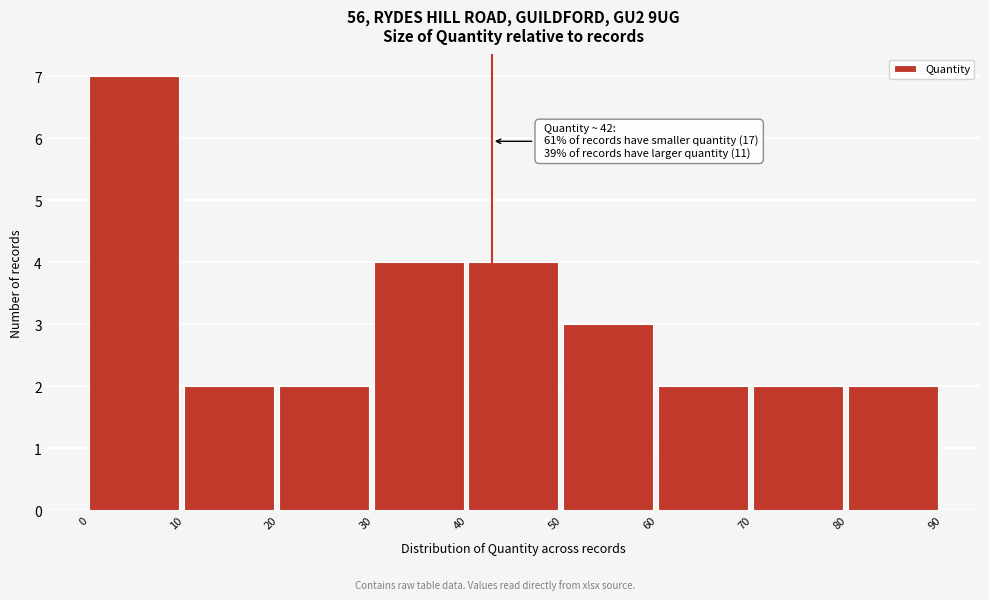

Which range on the x-axis has the tallest bar?

0 to 10